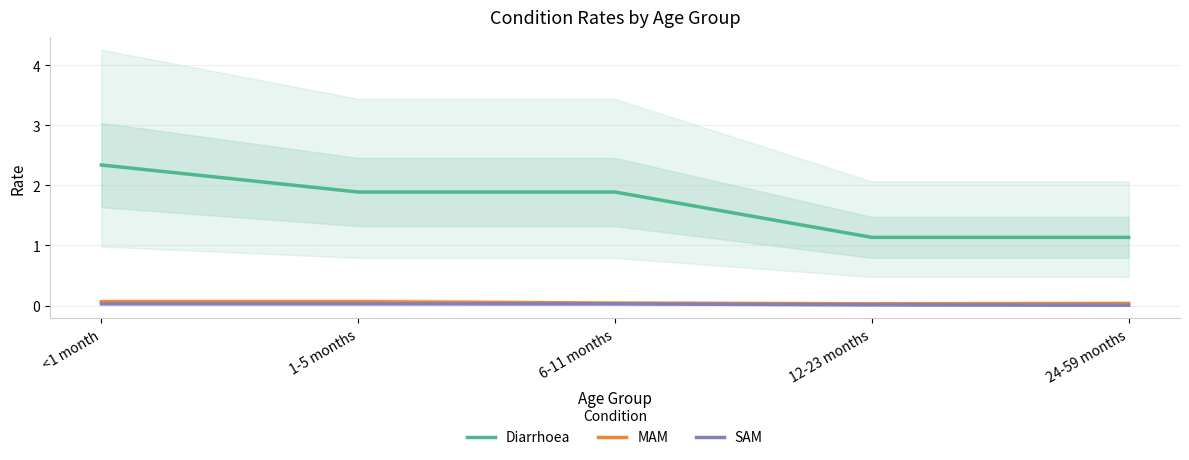

Which series has the largest total across all categories?

Diarrhoea